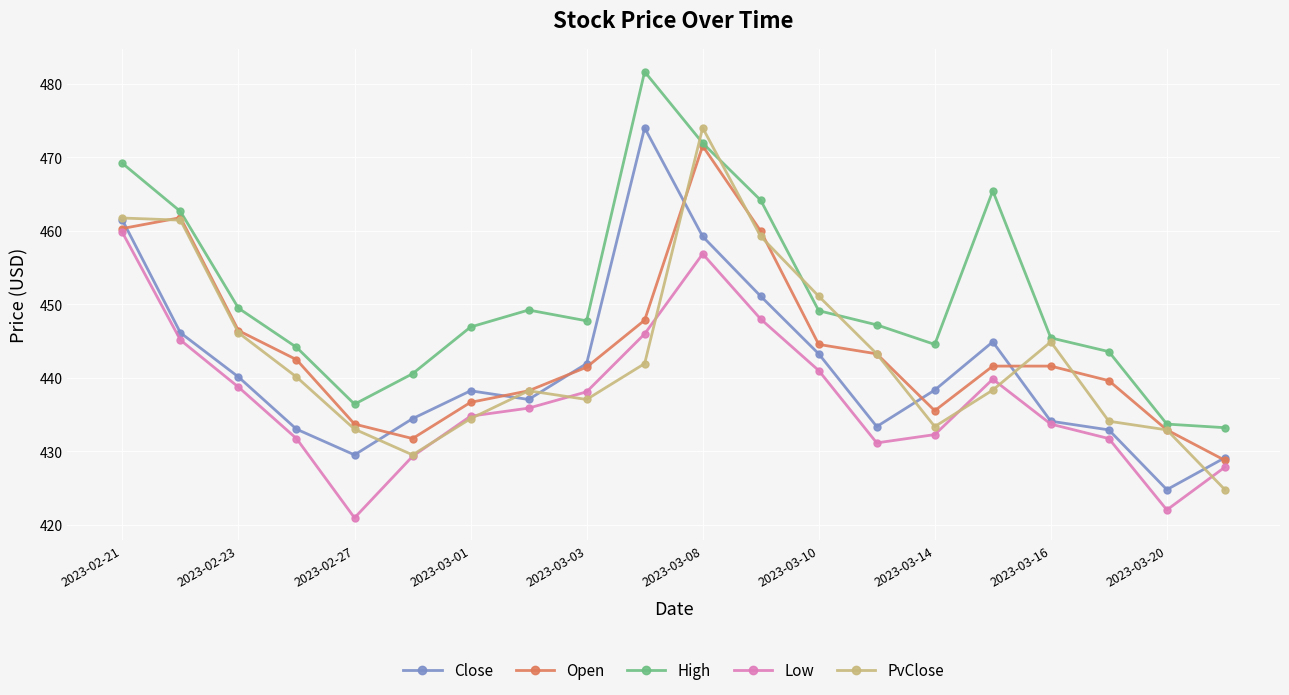

How many data points in PvClose are above 440?

10